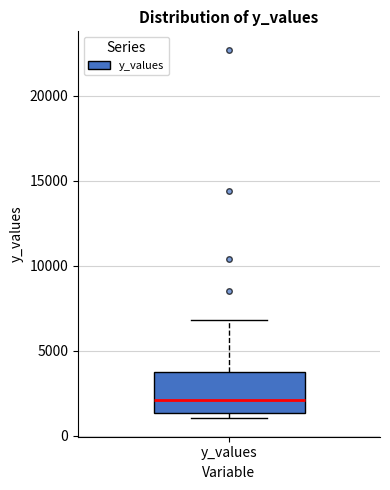

Transcribe this box plot: give where the median line is, the range the box spans, and where the two whiskers end, as read against the y-axis. The values are not printed on the chart, so give them approximately, as read against the axis.

median 2000, box 1500 to 4000, whiskers 1000 to 7000